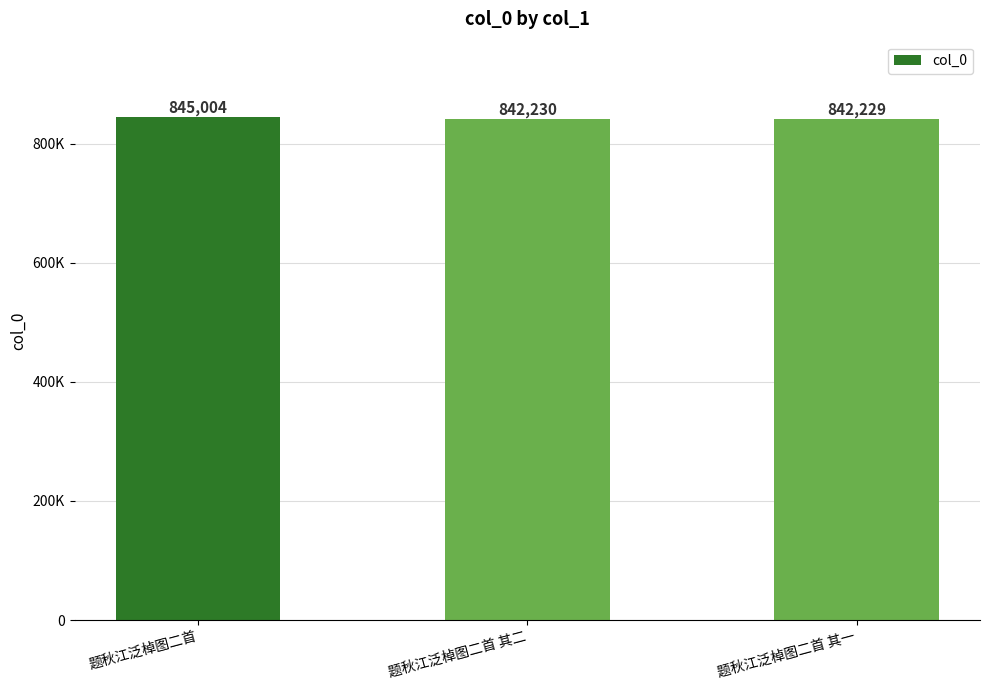

Does the chart contain any negative values?

No